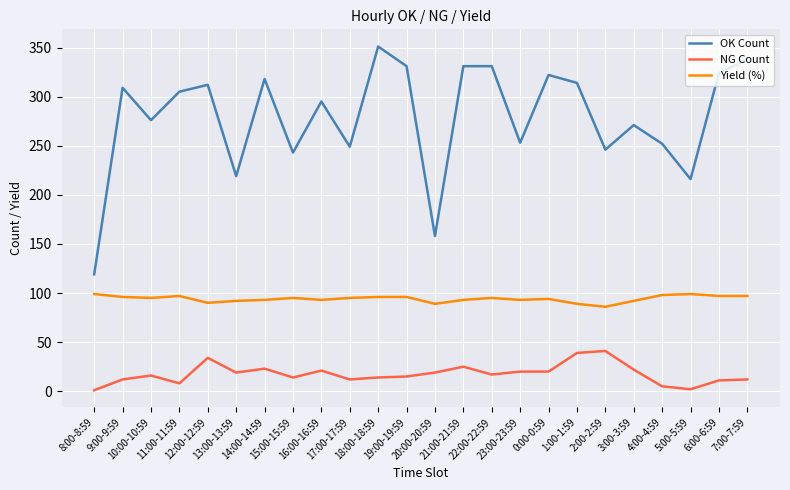

True or false: Yield (%) and OK Count cross at least once.

False